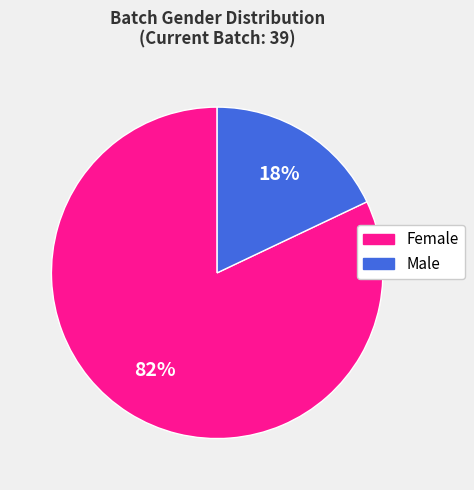

Between Male and Female, which is larger?

Female